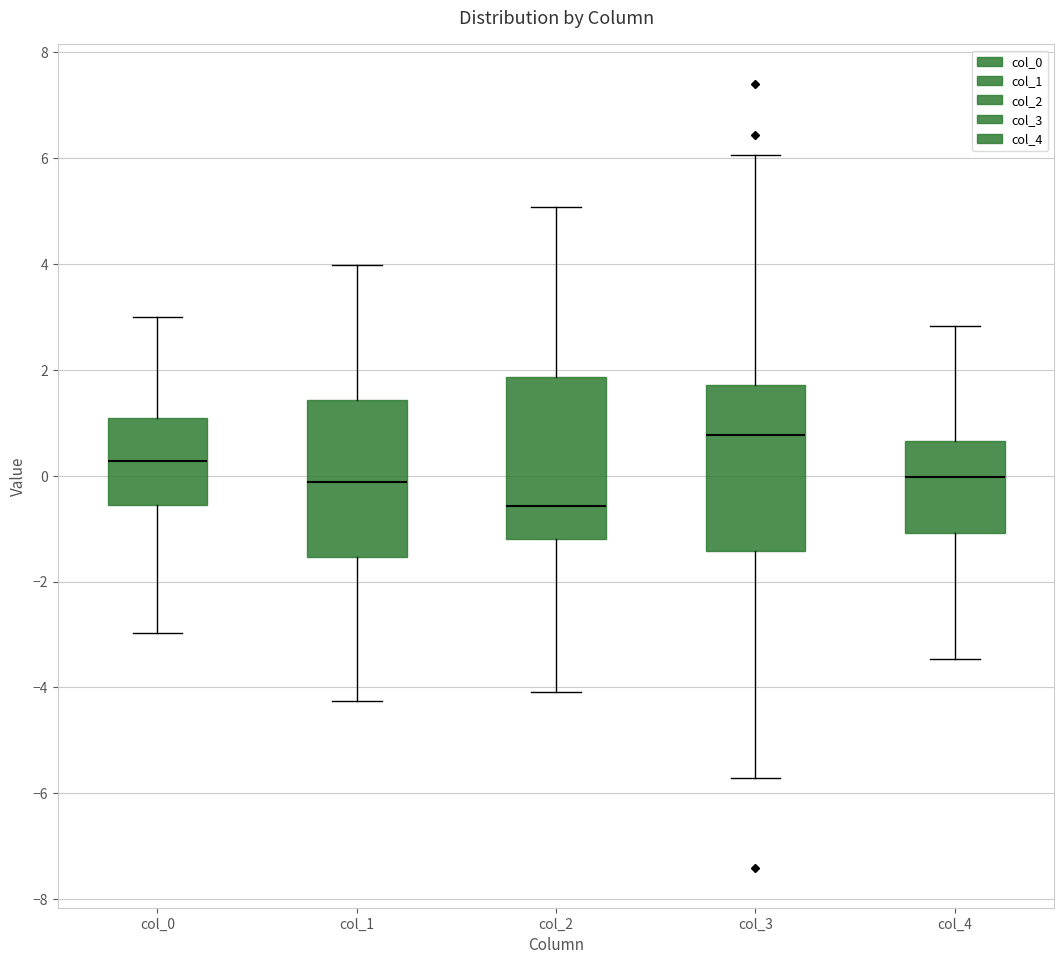

Which box has the highest median line?

col_3